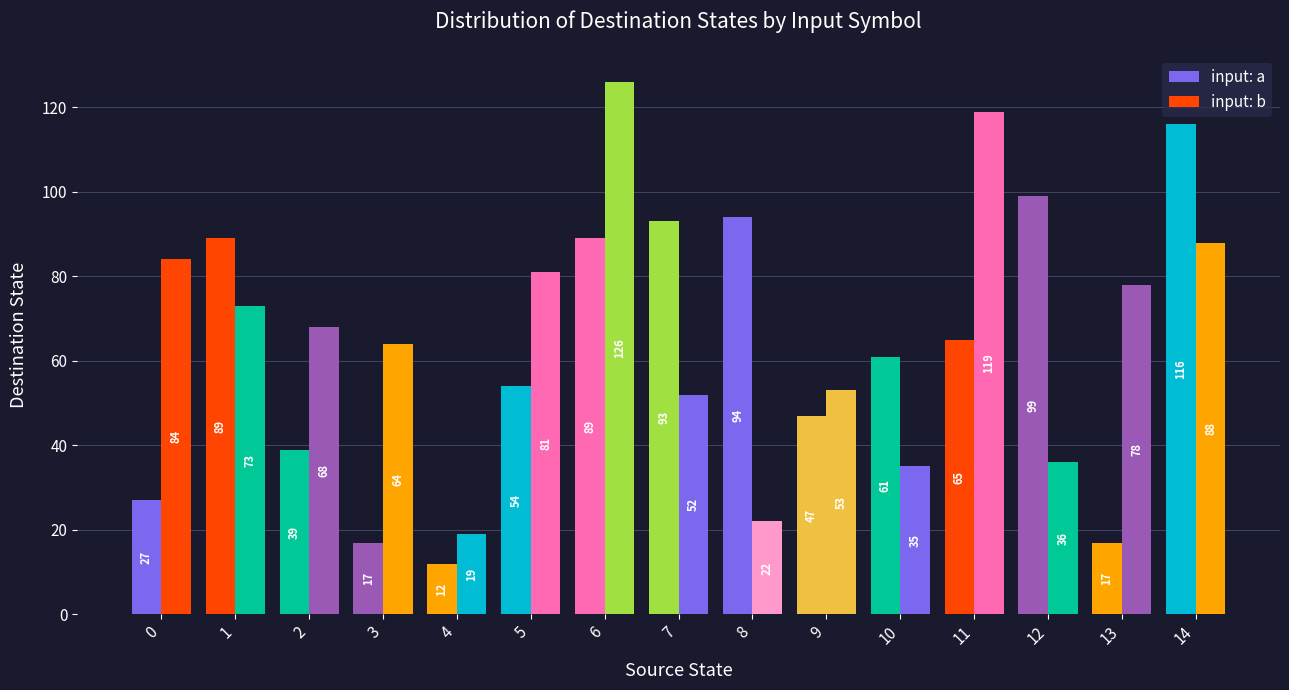

Does the chart contain any negative values?

No